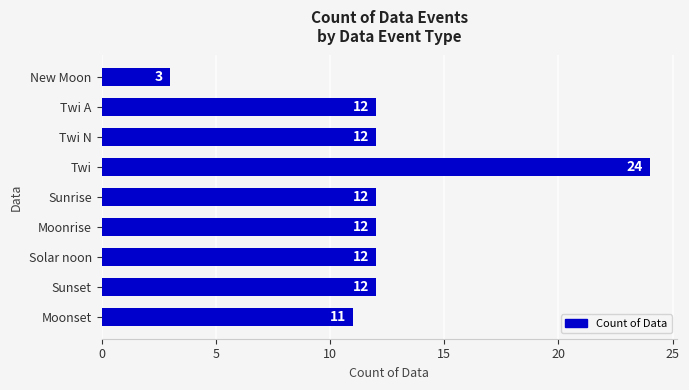

What is the difference between the maximum and minimum values?

21